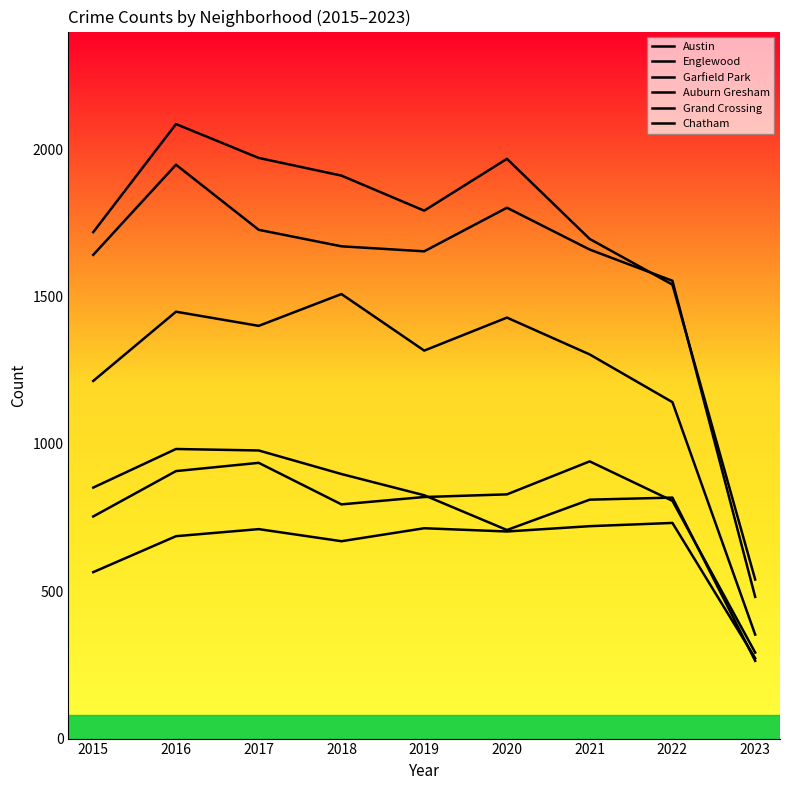

True or false: Garfield Park has a value of 826 at 2017.

False